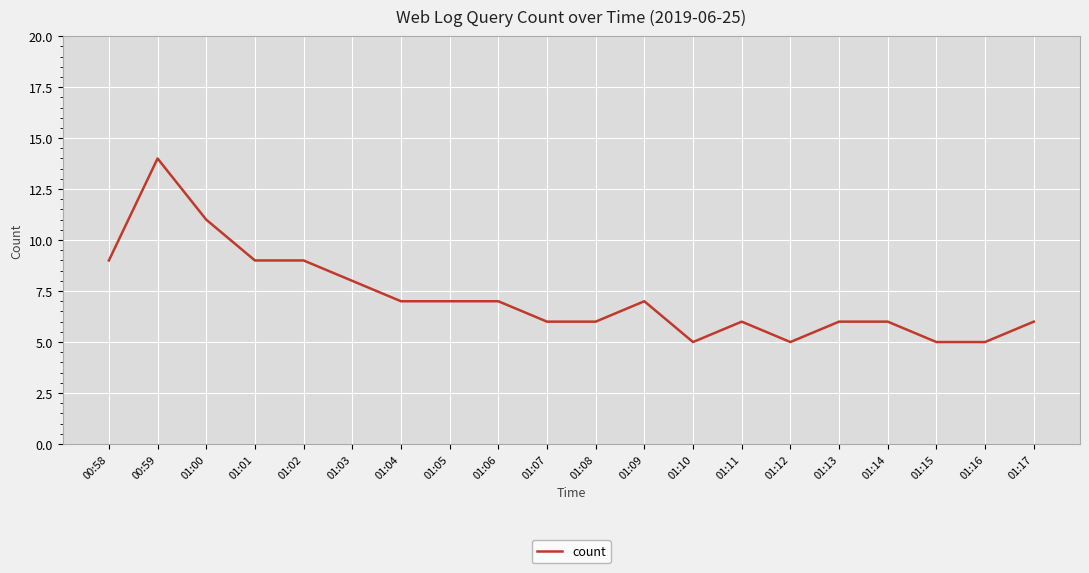

What position from the right is 01:15?

3